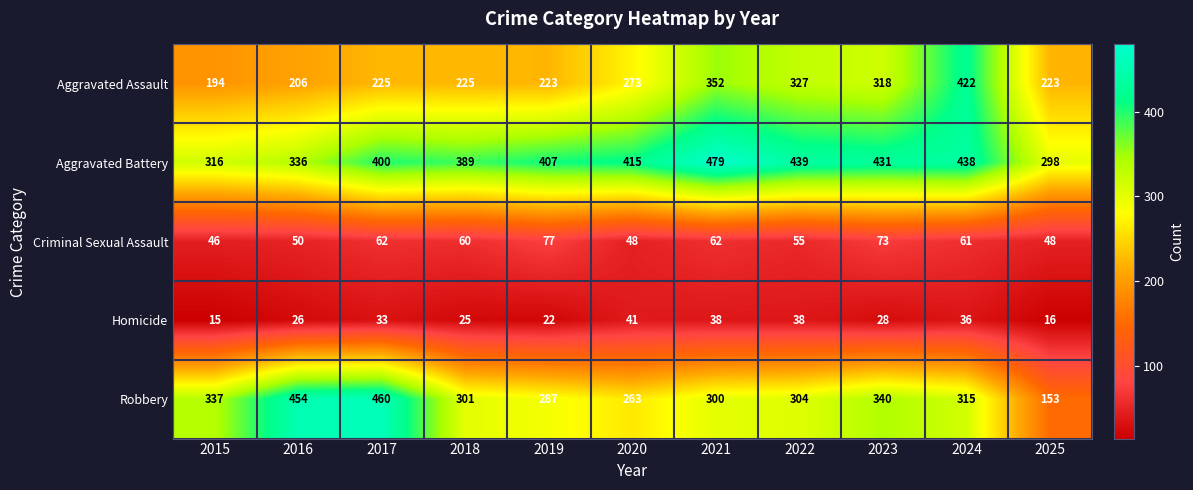

Which series has the largest total across all categories?

Aggravated Battery